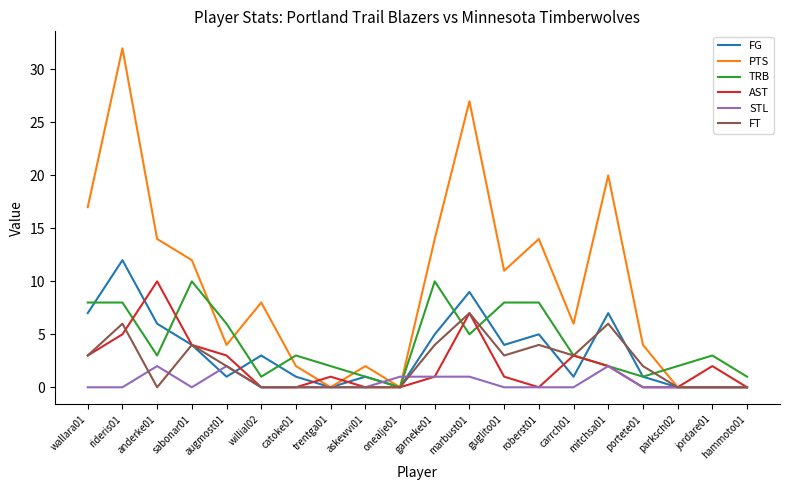

What is the difference between the TRB values at jordare01 and roberst01?

5